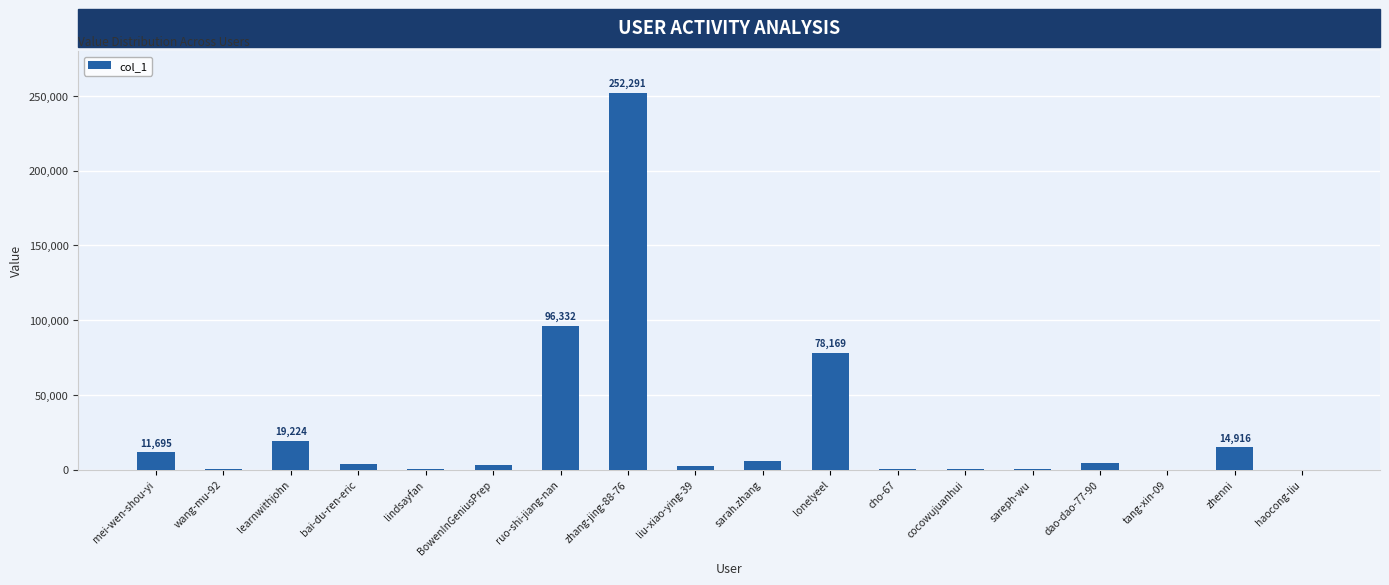

What is the sum of all values?

492423